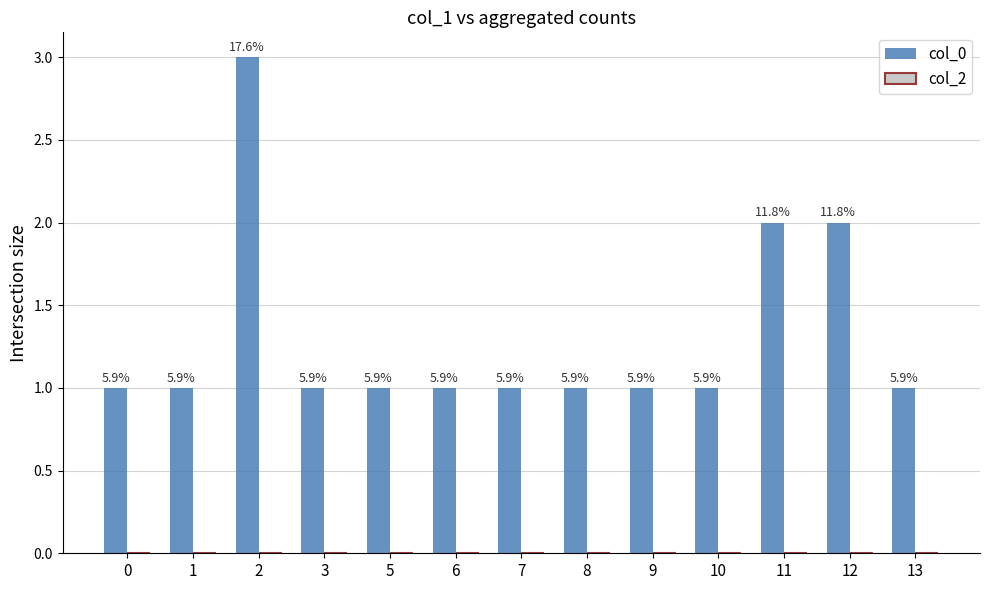

Are the bars horizontal?

No